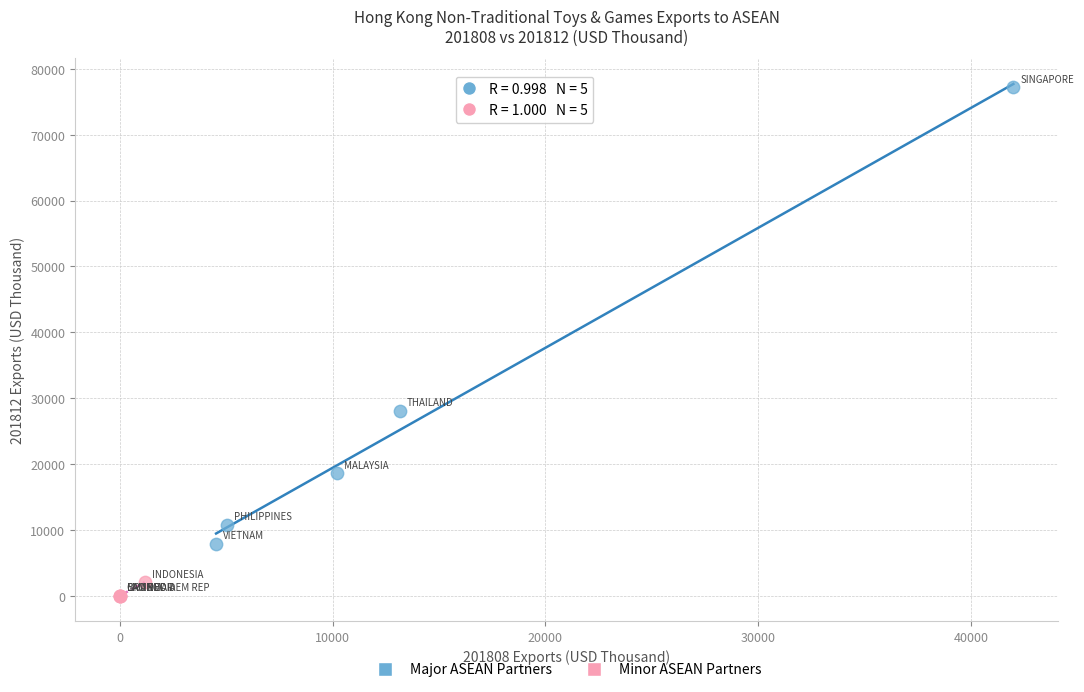

Which series reaches the maximum Y coordinate?

Major ASEAN Partners